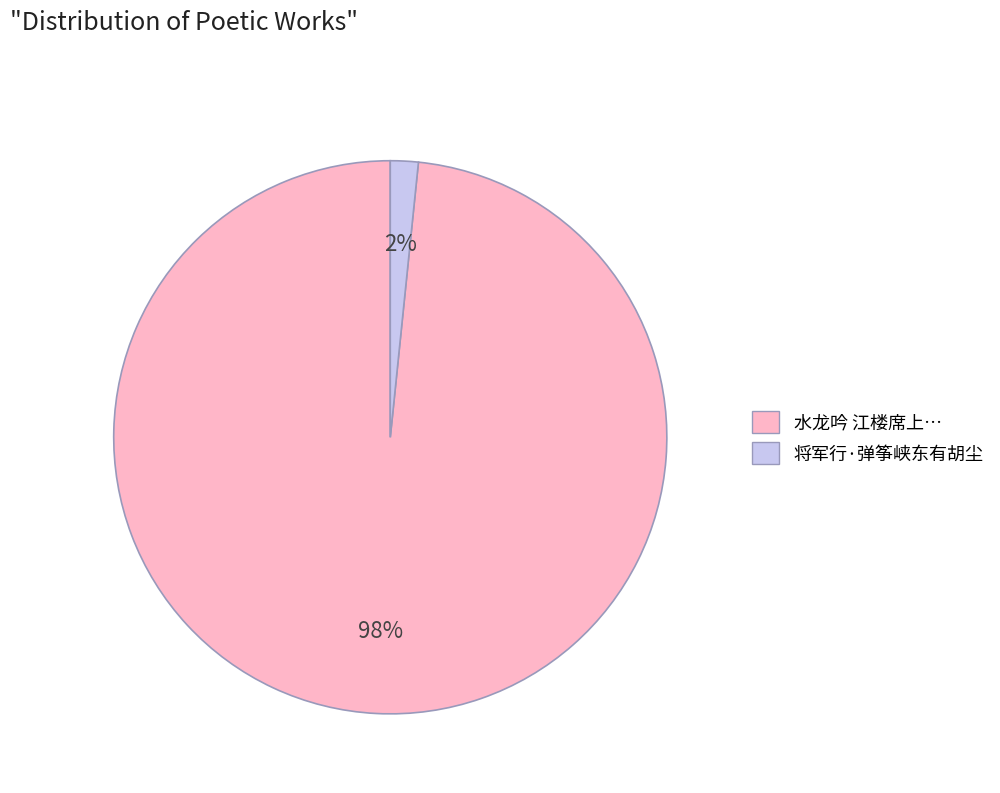

What is the largest slice in the pie chart?

水龙吟 江楼席上…